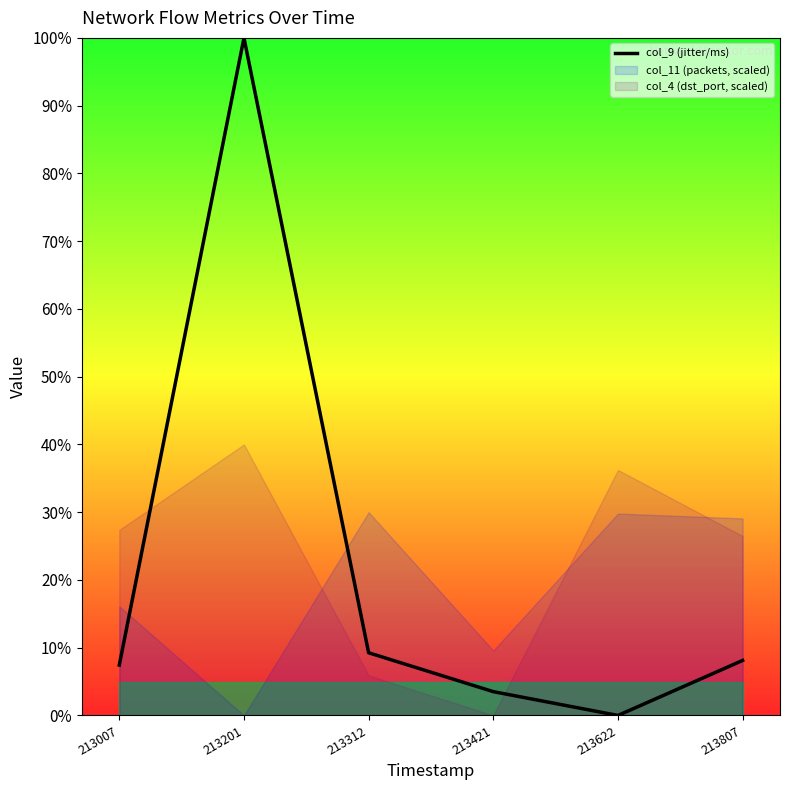

What is the approximate value at 213007?

7.4